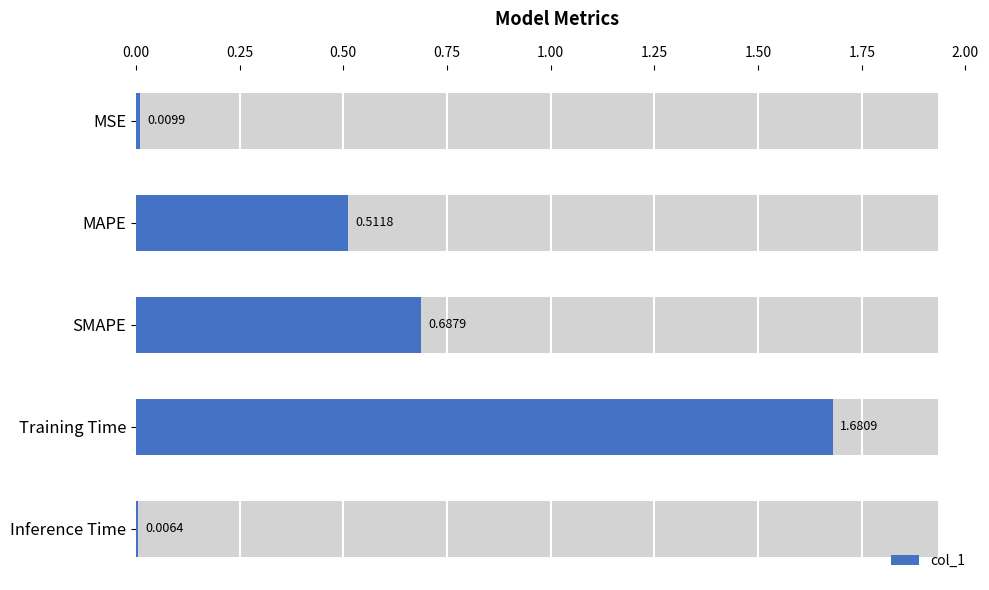

What is the average value?

0.6